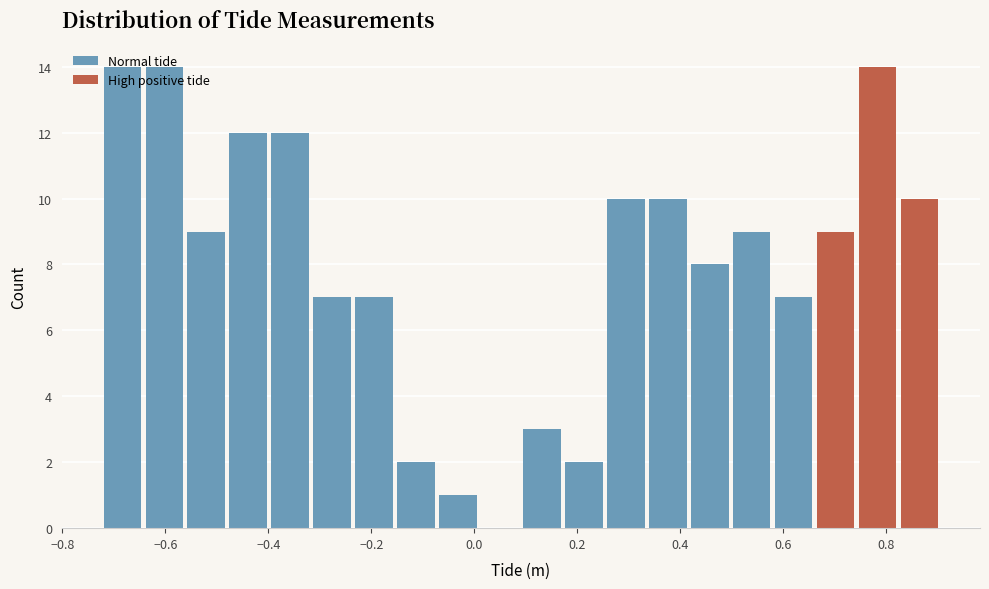

Reading left to right, list every bar in this chart as the range it spans on the x-axis followed by its height. Neither the bar edges nor the heights are printed on the chart, so give them approximately, as read against the axes.

-0.72 to -0.64: 14
-0.64 to -0.56: 14
-0.56 to -0.48: 9
-0.48 to -0.40: 12
-0.40 to -0.32: 12
-0.32 to -0.24: 7
-0.24 to -0.14: 7
-0.14 to -0.06: 2
-0.06 to 0.02: 1
0.02 to 0.10: 0
0.10 to 0.18: 3
0.18 to 0.26: 2
0.26 to 0.34: 10
0.34 to 0.42: 10
0.42 to 0.50: 8
0.50 to 0.58: 9
0.58 to 0.66: 7
0.66 to 0.74: 9
0.74 to 0.82: 14
0.82 to 0.92: 10